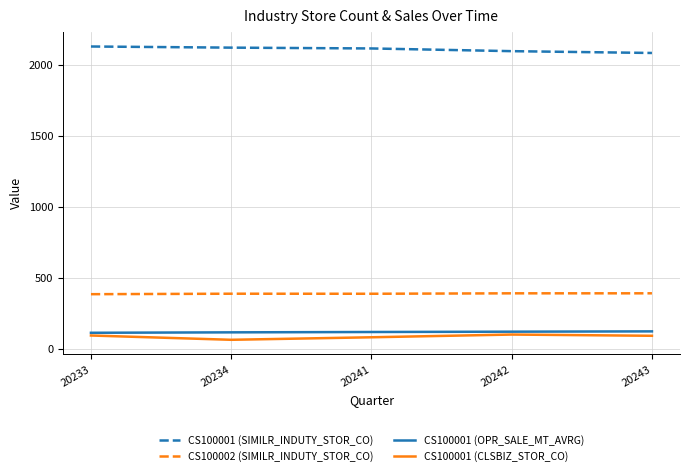

What is the average value of the CS100001 (CLSBIZ_STOR_CO) series?

84.7